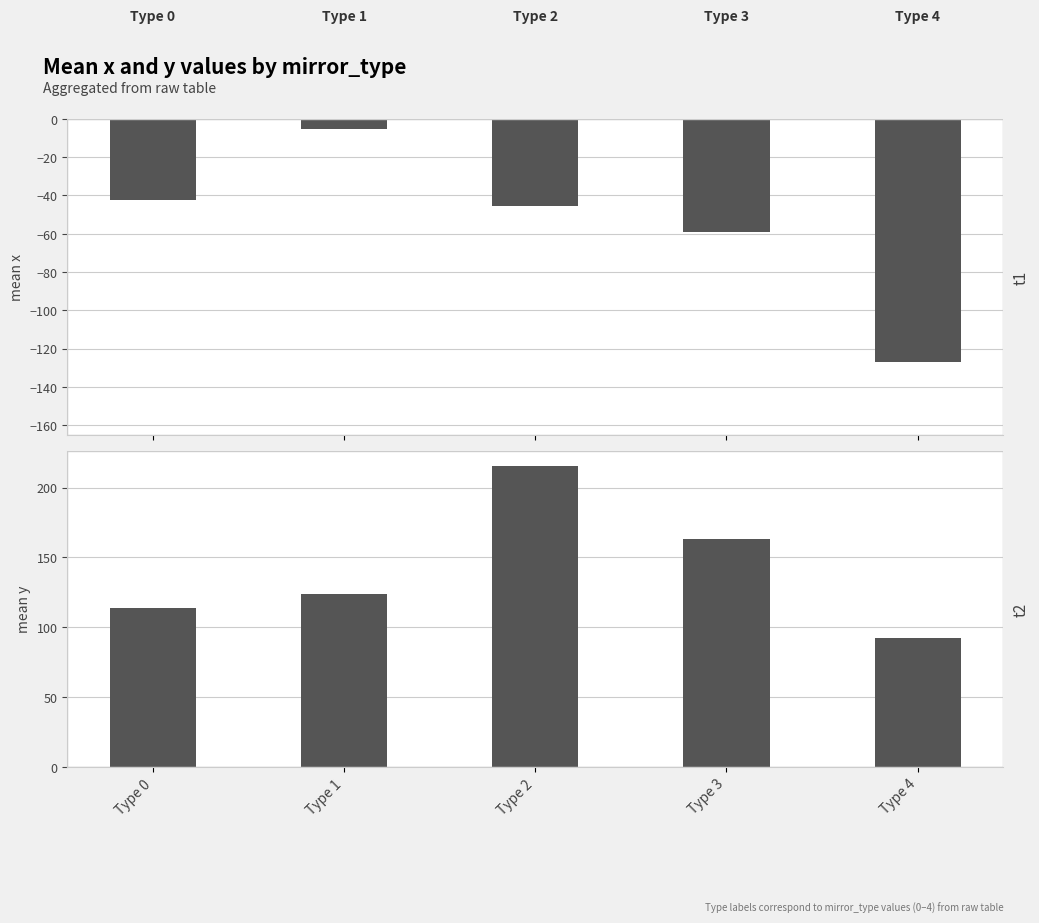

The mean_x series shows -62.9 at Type 4. True or false?

False